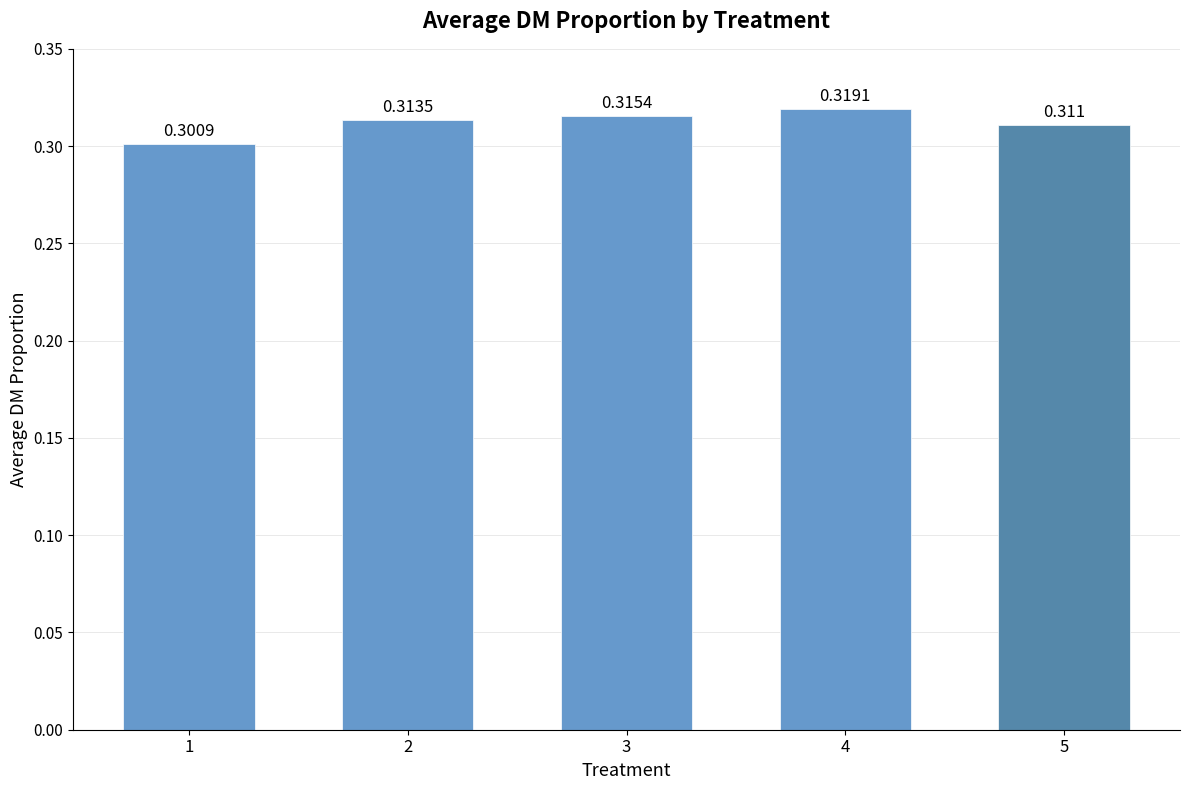

True or false: the data shows 0.1 at 3.

False